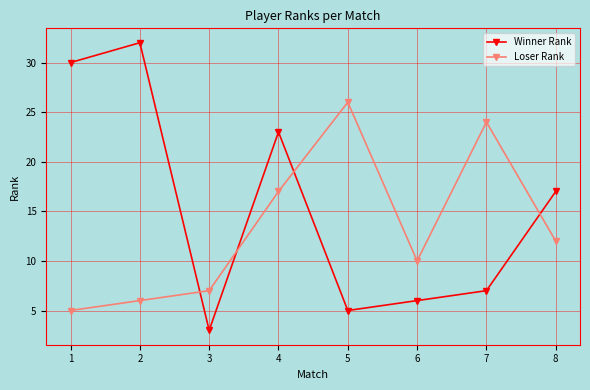

At which category is the sum across all series the highest?

4